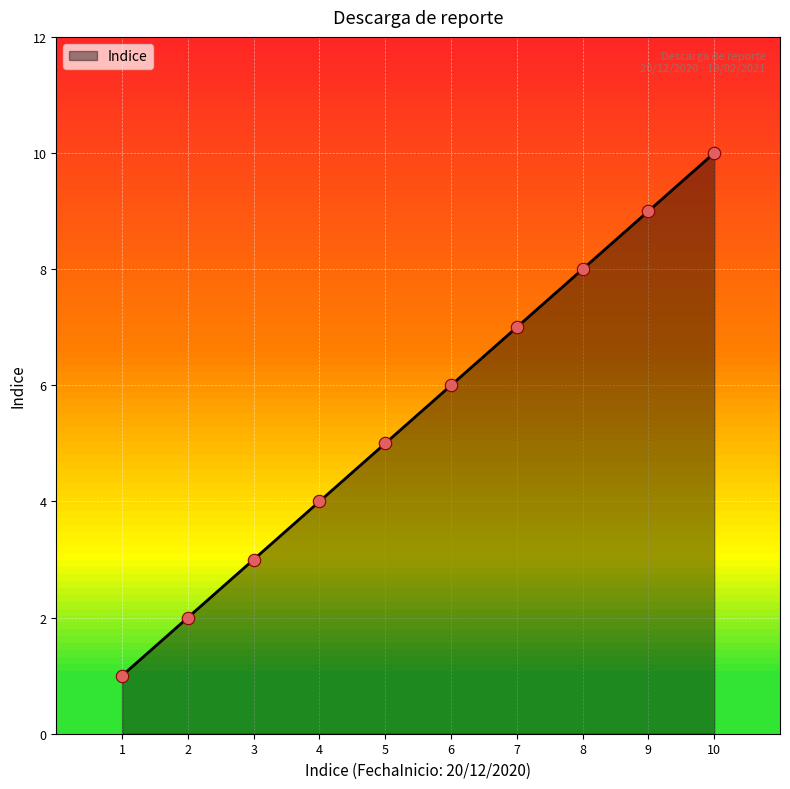

What is the change in value from 6 to 7?

+1